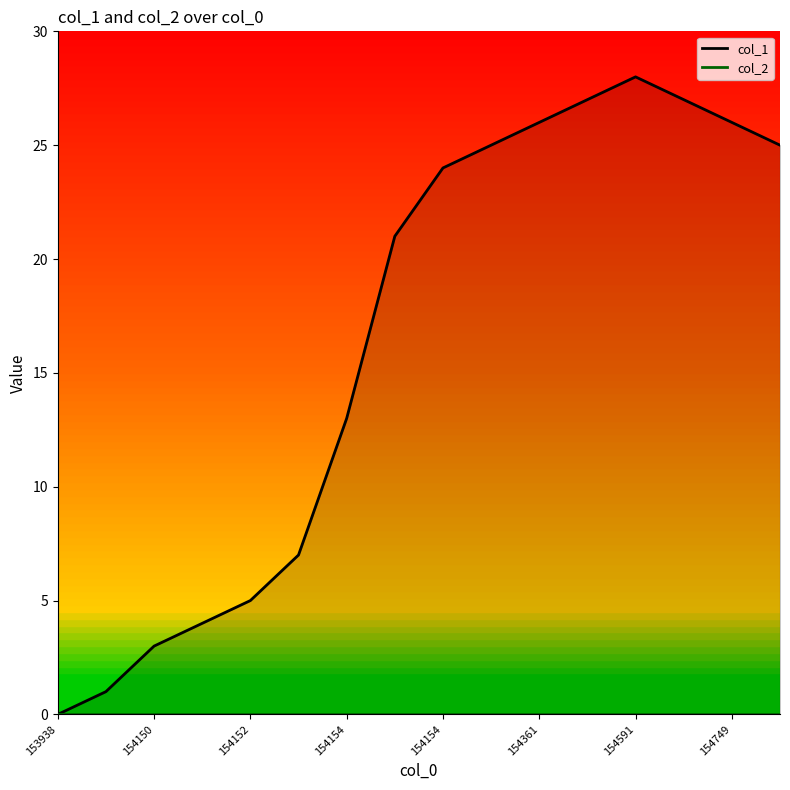

Which series has the largest total across all categories?

col_1